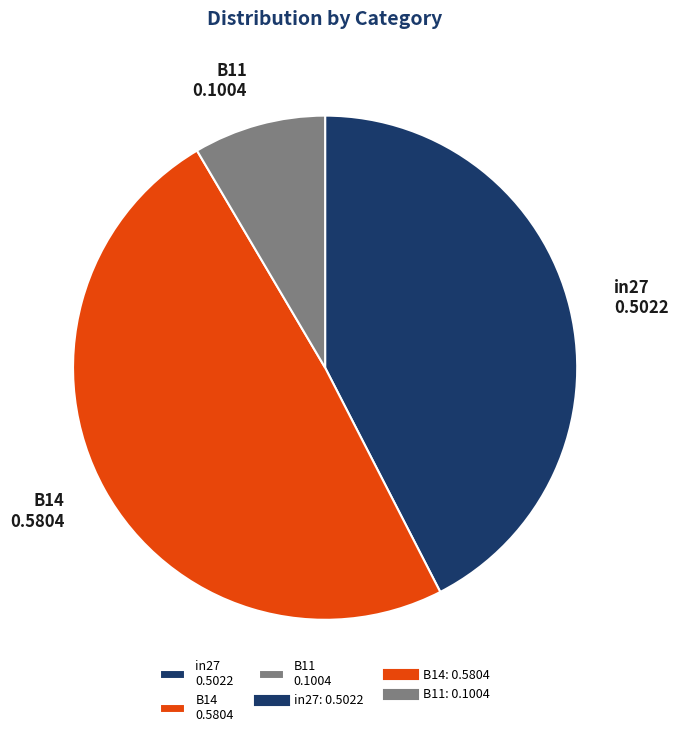

Do B11 0.1004 and in27 0.5022 together represent more than half of the pie?

Yes